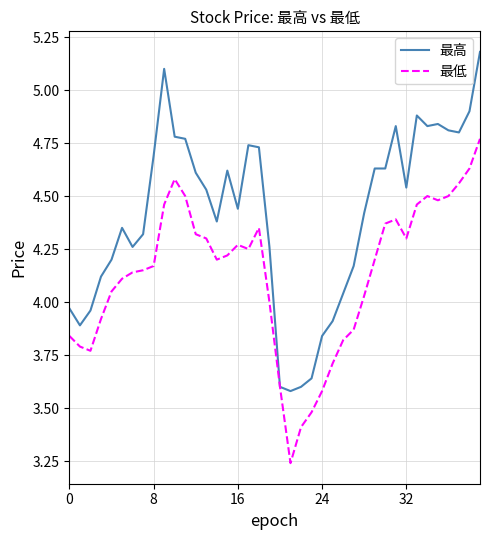

Which series has the largest total across all categories?

最高